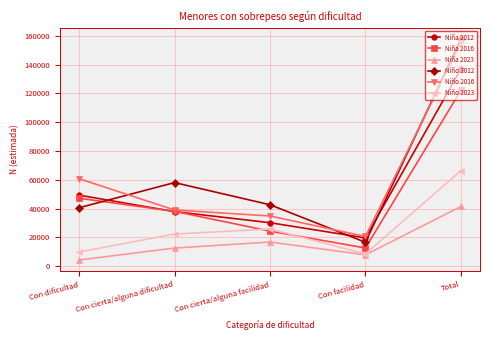

What is the value of the Niño 2023 point at the 4th from the left?

8484